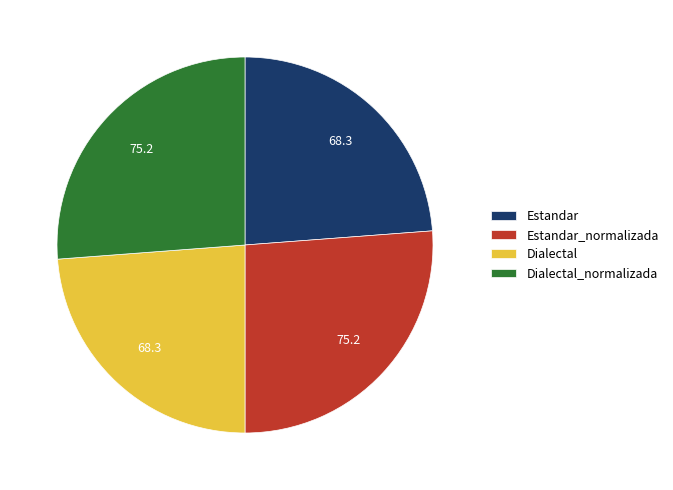

The Dialectal slice represents 36% of the pie. True or false?

False